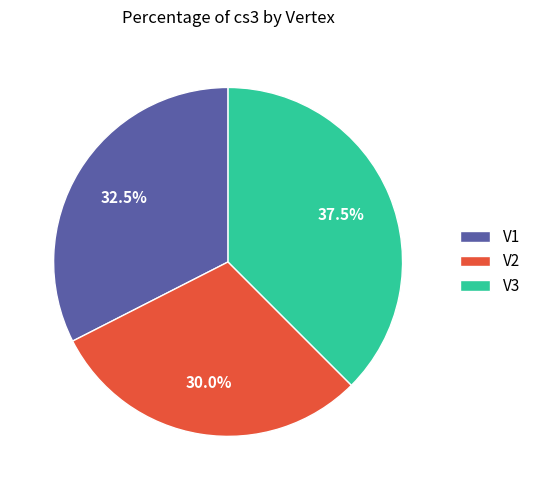

Which slice is the smallest?

V2